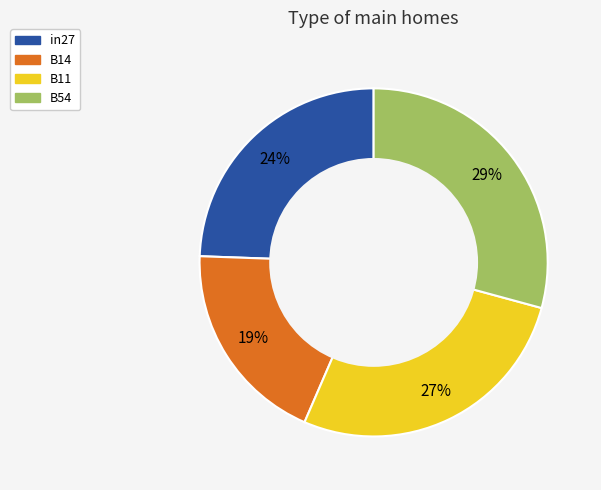

To the nearest percent, what is the average slice percentage?

25%